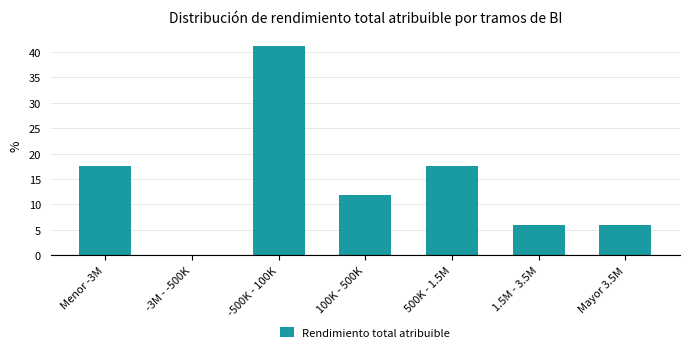

Reading left to right, what are all the values shown in this chart?

Menor -3M=17.6	-3M - -500K=0.0	-500K - 100K=41.2	100K - 500K=11.8	500K - 1.5M=17.6	1.5M - 3.5M=5.9	Mayor 3.5M=5.9